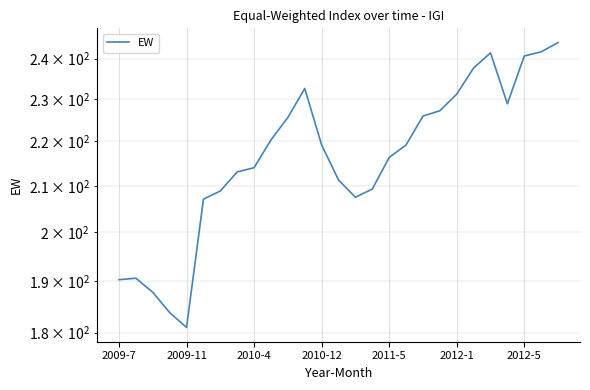

True or false: the data shows 232.6 at 11.

True